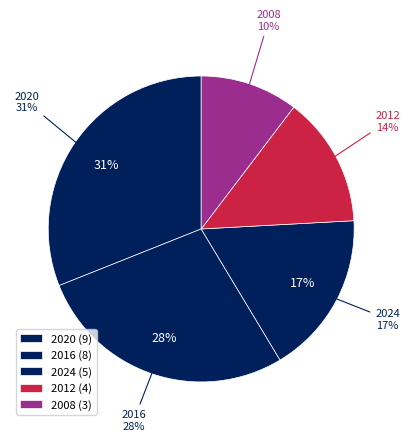

To the nearest percent, what percentage of the pie is 2012?

14%